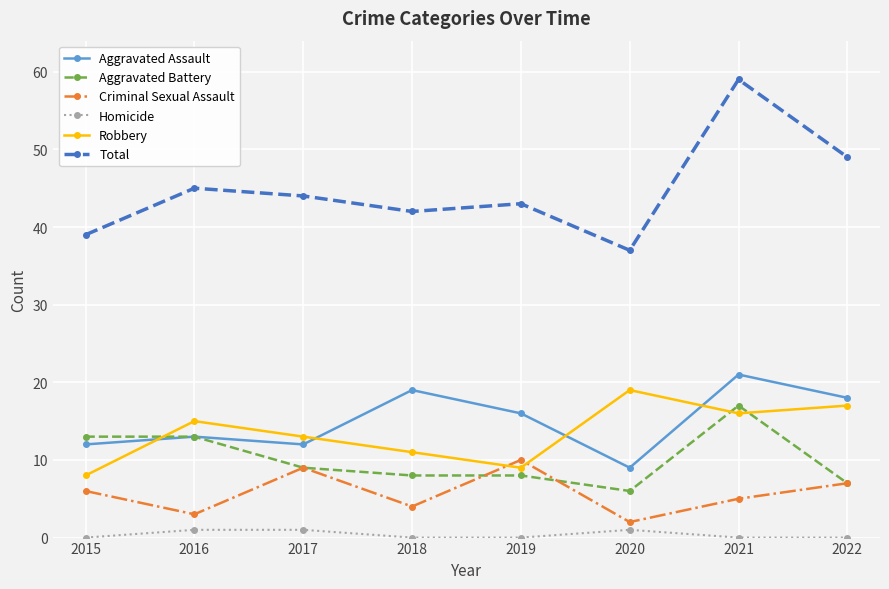

Which category has the highest value across all series?

2021